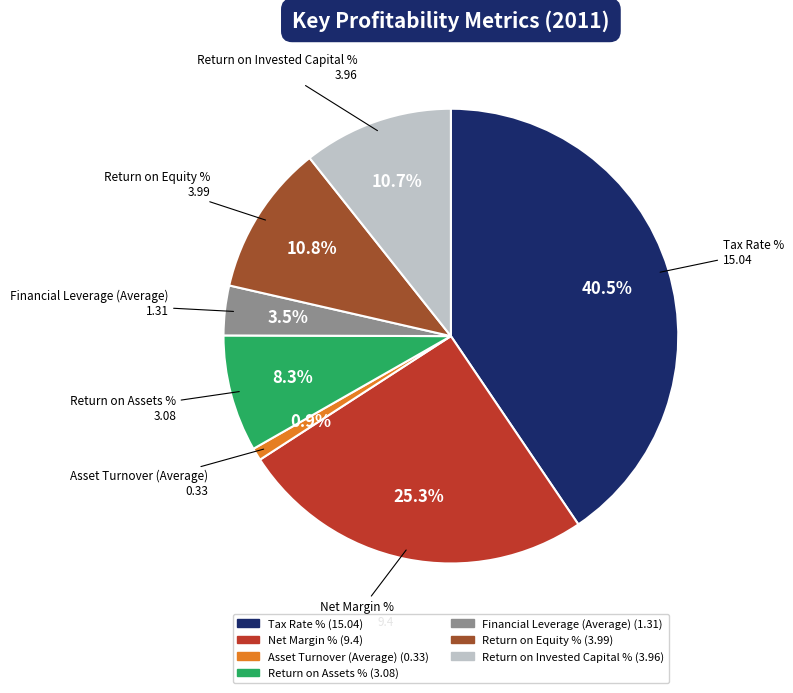

True or false: Return on Assets % accounts for 8% of the total.

True